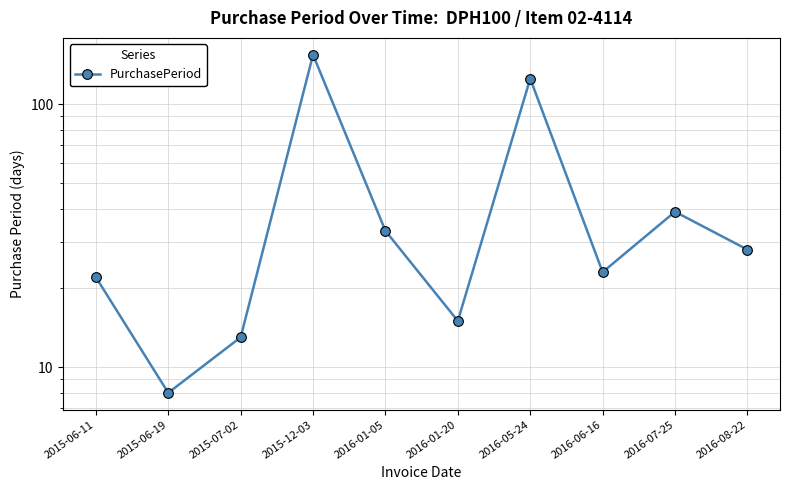

What is the smallest value displayed?

8